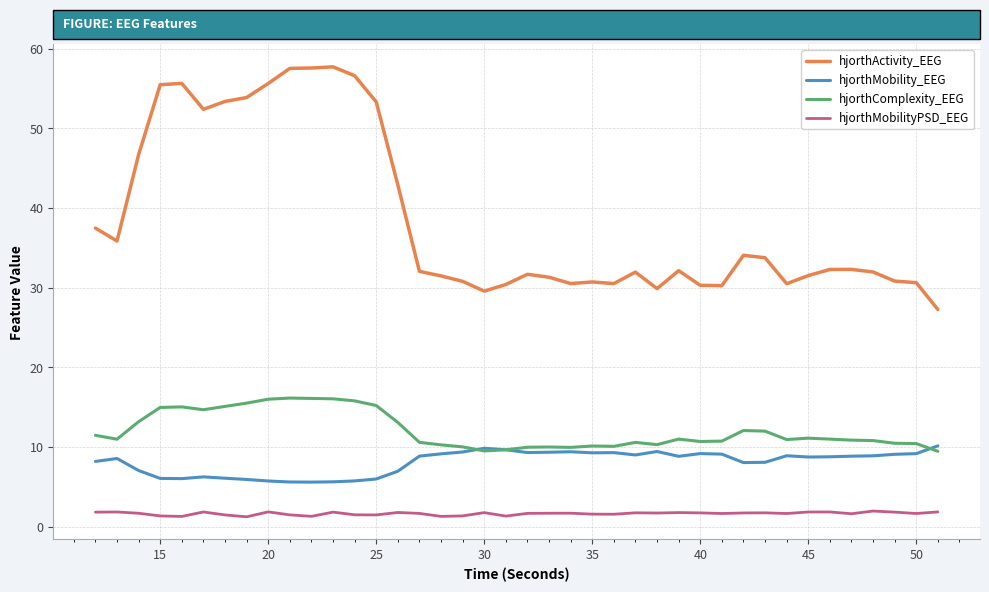

True or false: hjorthComplexity_EEG and hjorthMobility_EEG intersect in this chart.

True